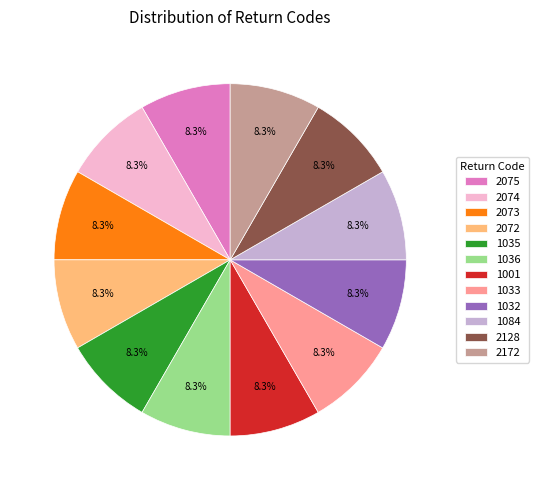

Does any single category account for the majority?

No